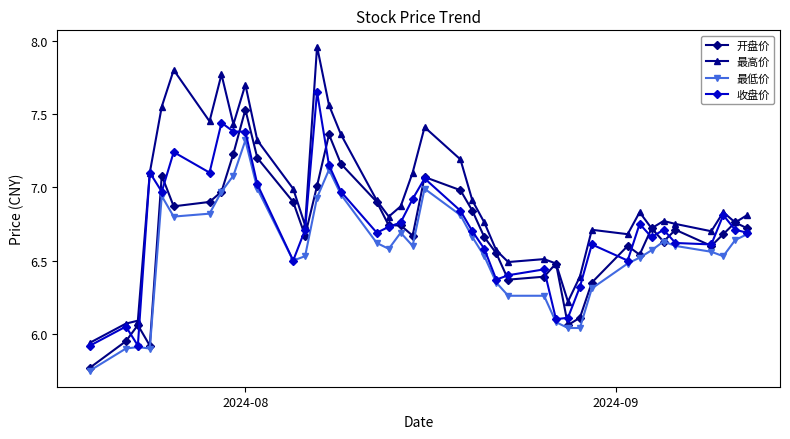

Which series has the widest spread of values?

最高价